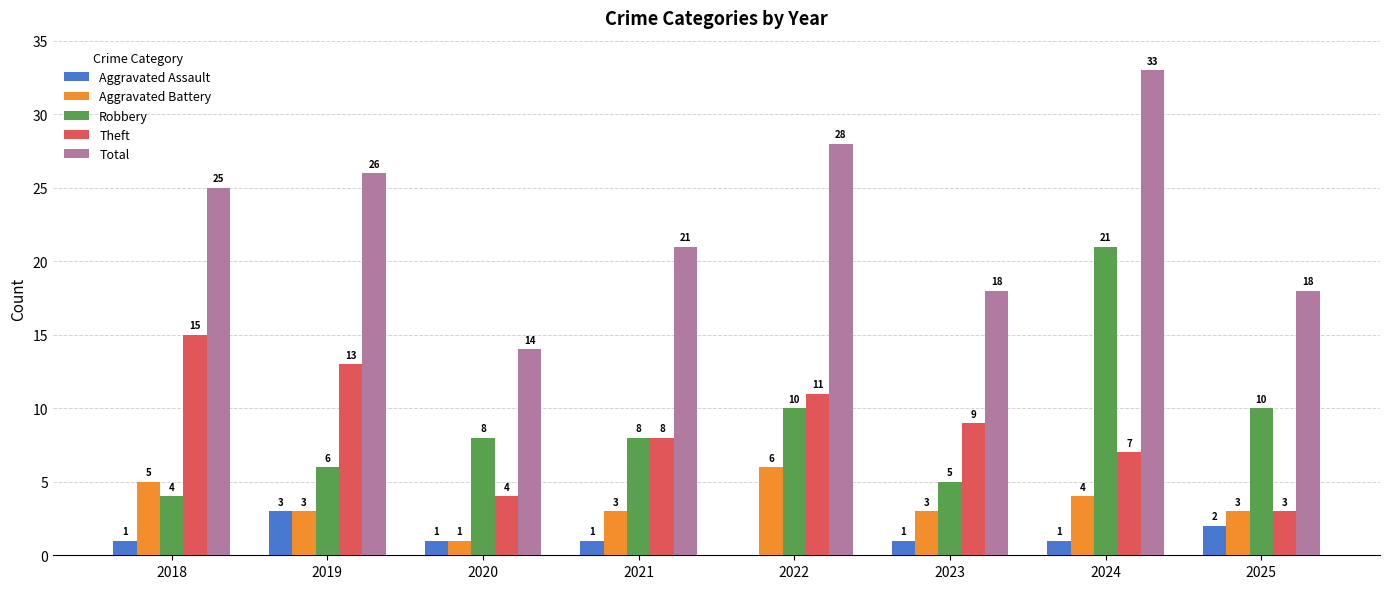

The Total series shows 18 at 2023. True or false?

True